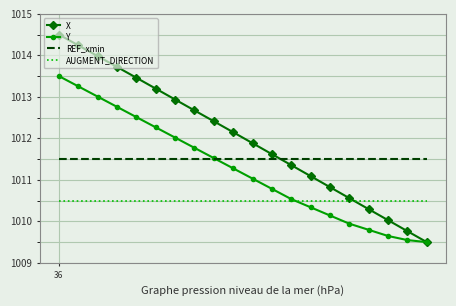

What is the difference between the maximum and second lowest values in the X series?

4.7